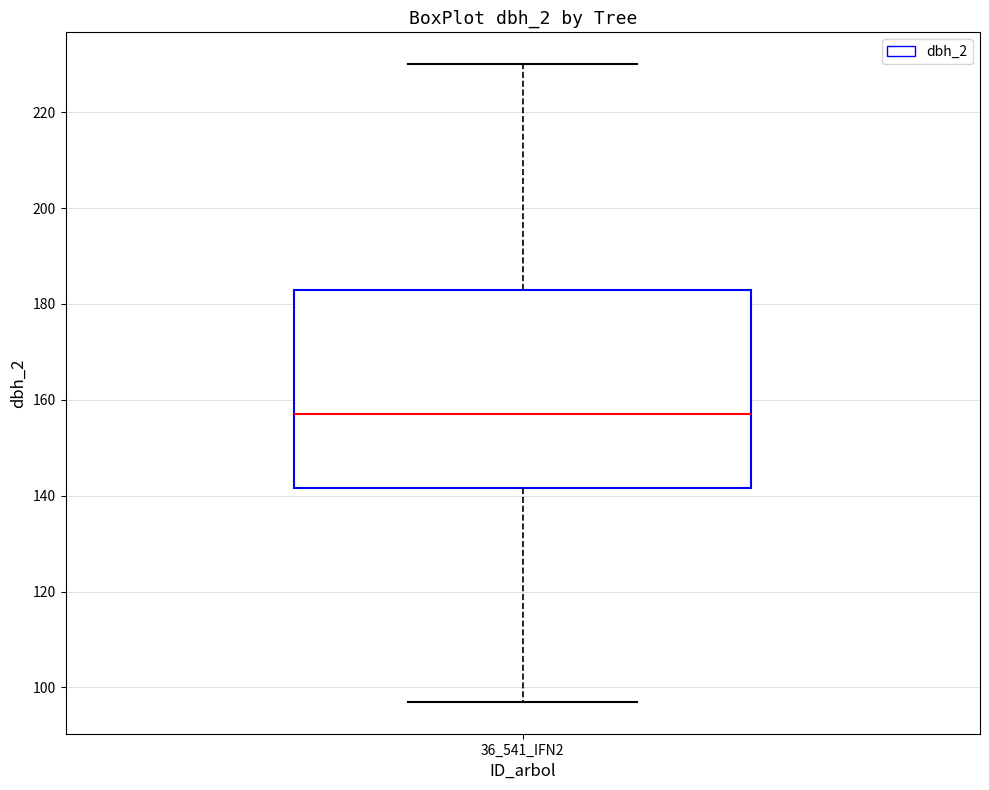

Read this box plot against the y-axis: the position of the median line, the range covered by the box, and the ends of both whiskers. The values are not printed on the chart, so give them approximately, as read against the axis.

median 158, box 142 to 184, whiskers 98 to 230